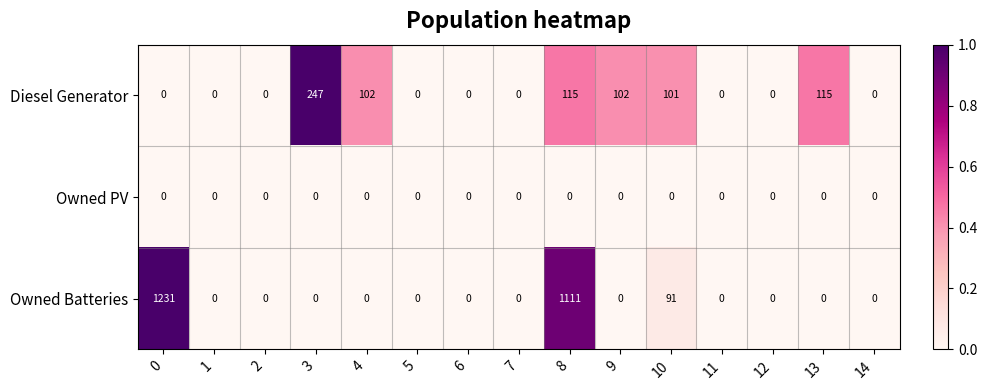

How many data points in Diesel Generator are above 0?

6